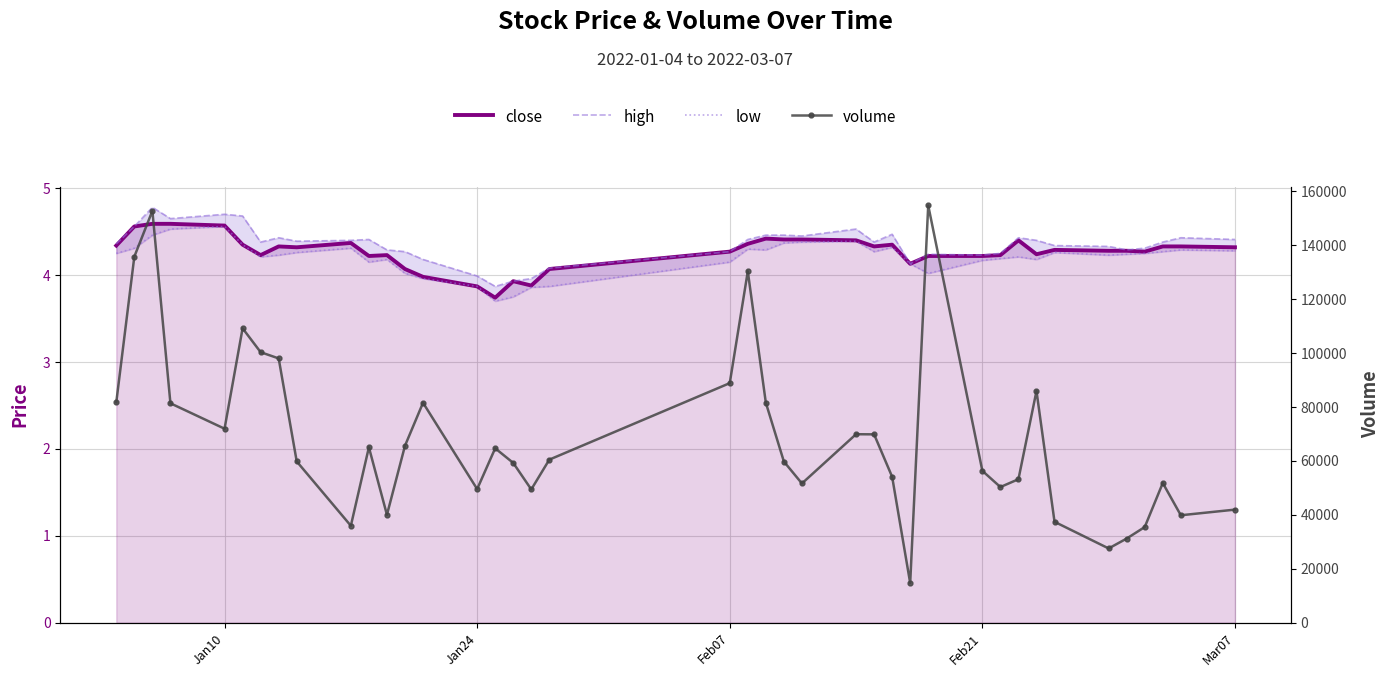

Which series has the widest spread of values?

volume